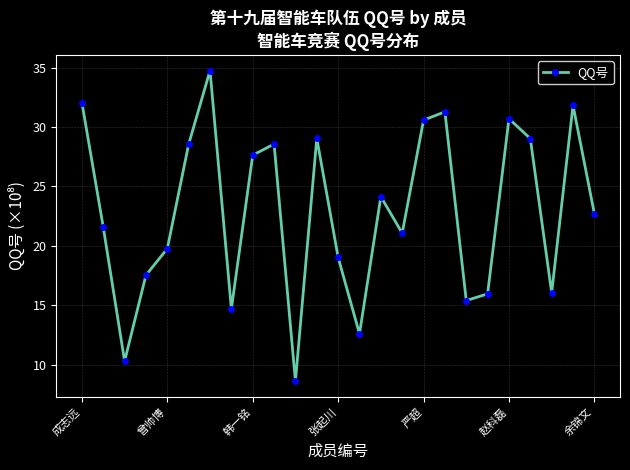

What is the average value?

22.9